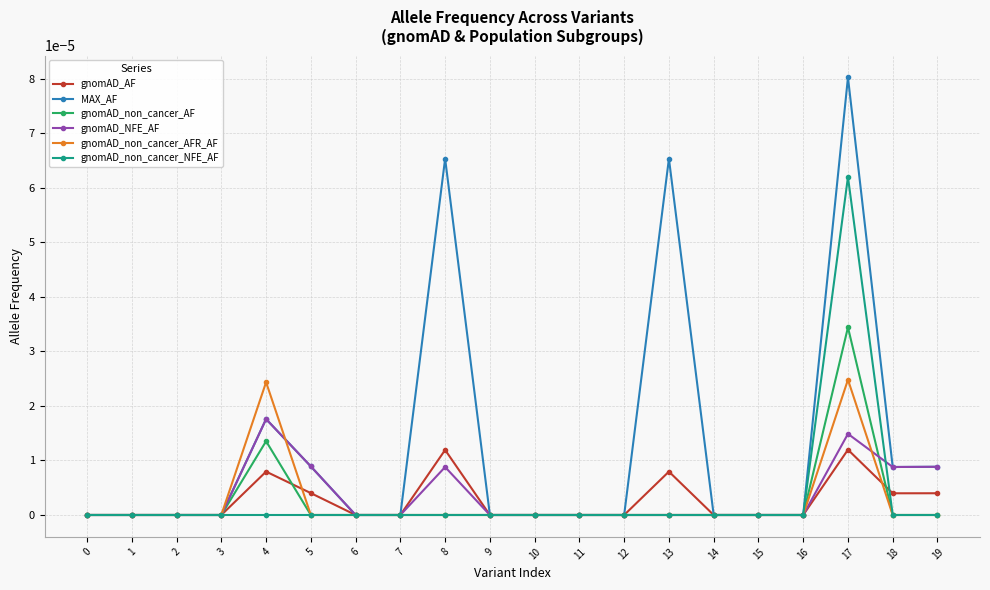

What are all the series names shown in the legend?

gnomAD_AF, MAX_AF, gnomAD_non_cancer_AF, gnomAD_NFE_AF, gnomAD_non_cancer_AFR_AF, gnomAD_non_cancer_NFE_AF